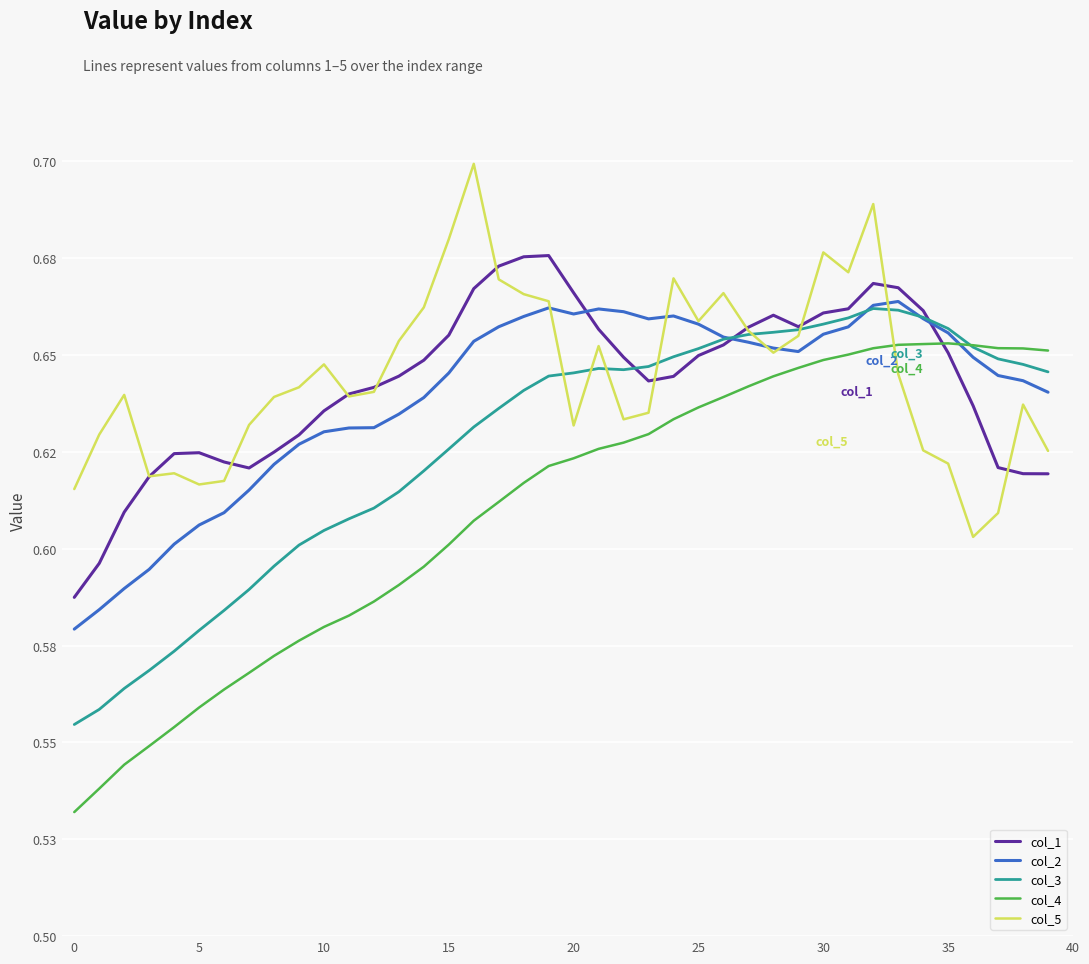

What is the value of the col_4 point at the 30th from the left?

0.6